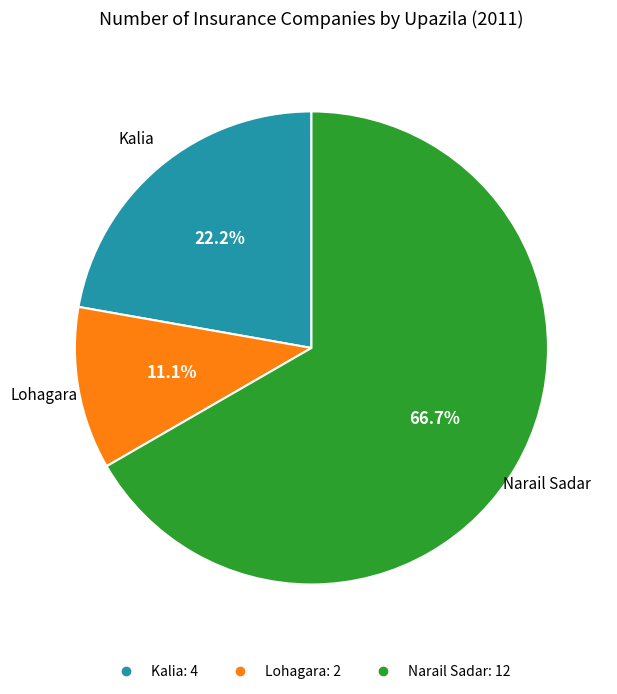

To the nearest percent, what is the average slice percentage?

33%